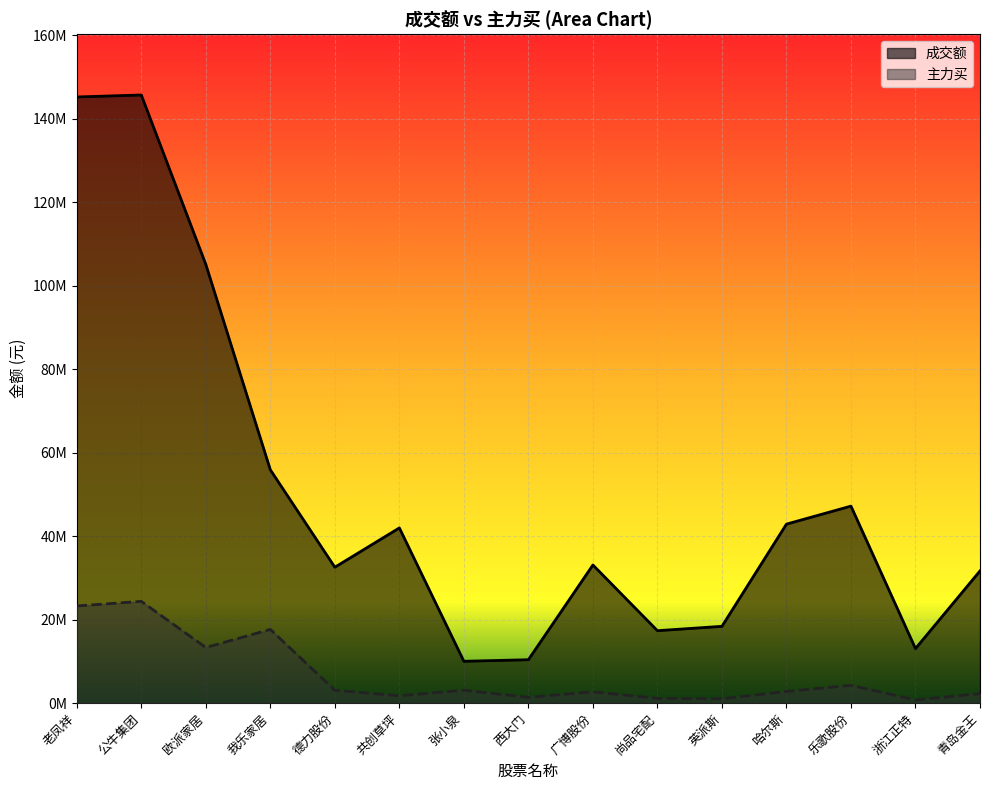

What is the difference between the 主力买 values at 乐歌股份 and 老凤祥?

19019610